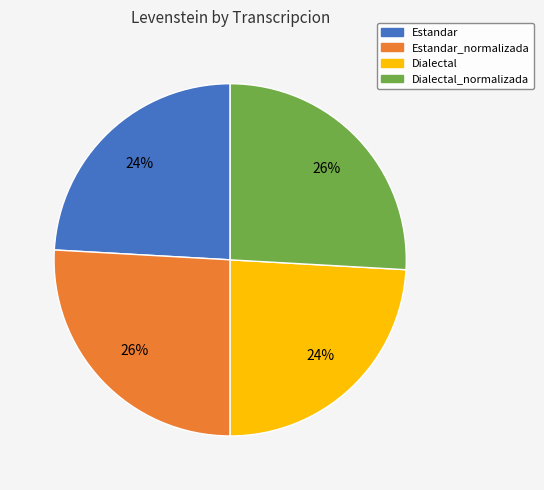

Is there a majority slice in this chart?

No